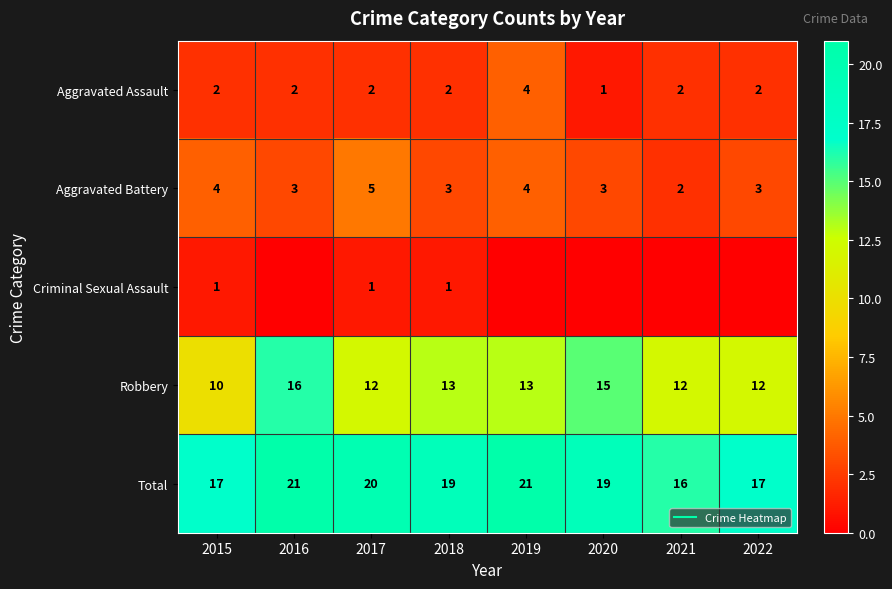

At how many categories does at least one series exceed 1?

8